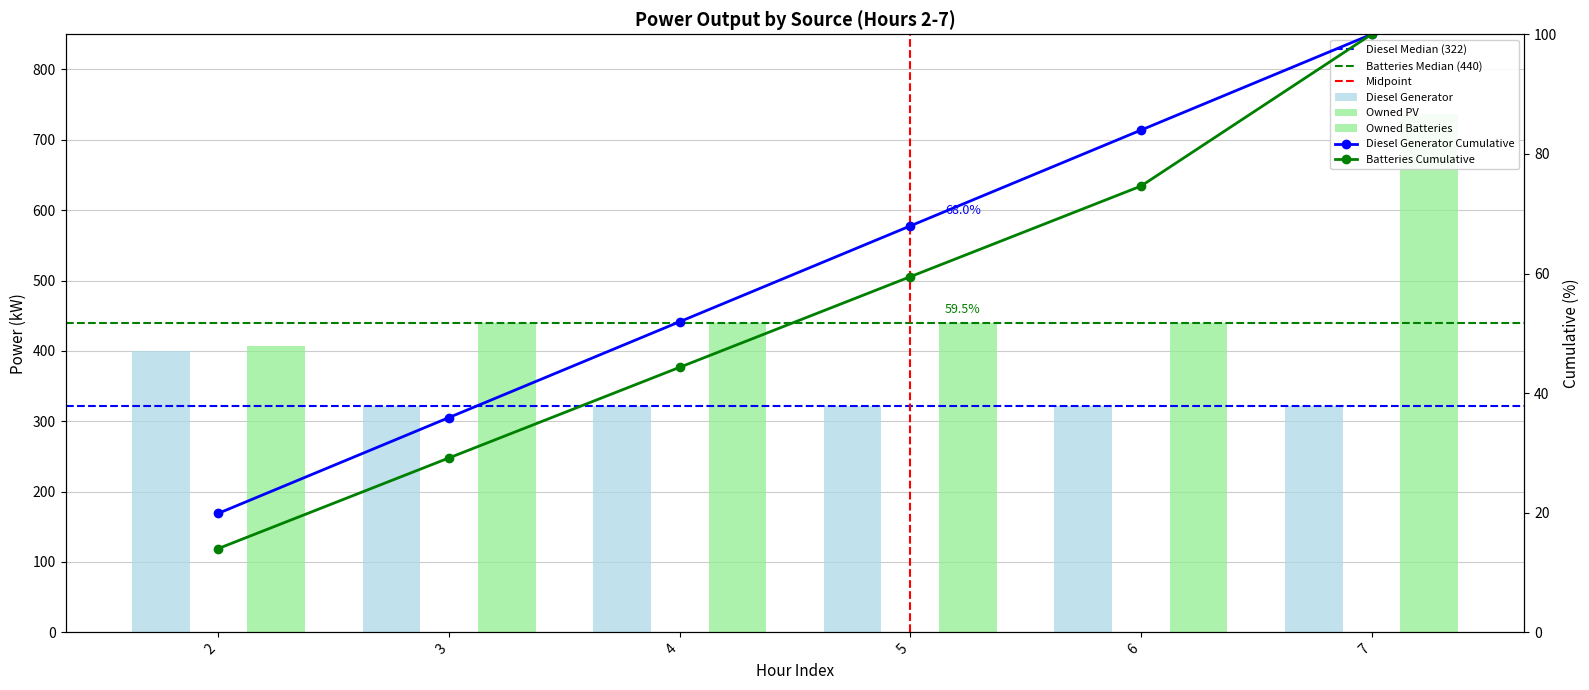

Reading right to left, list all the values displayed in this chart.

Diesel Generator: 322	322	322	322	322	400
Owned Batteries: 737	440	440	440	440	407